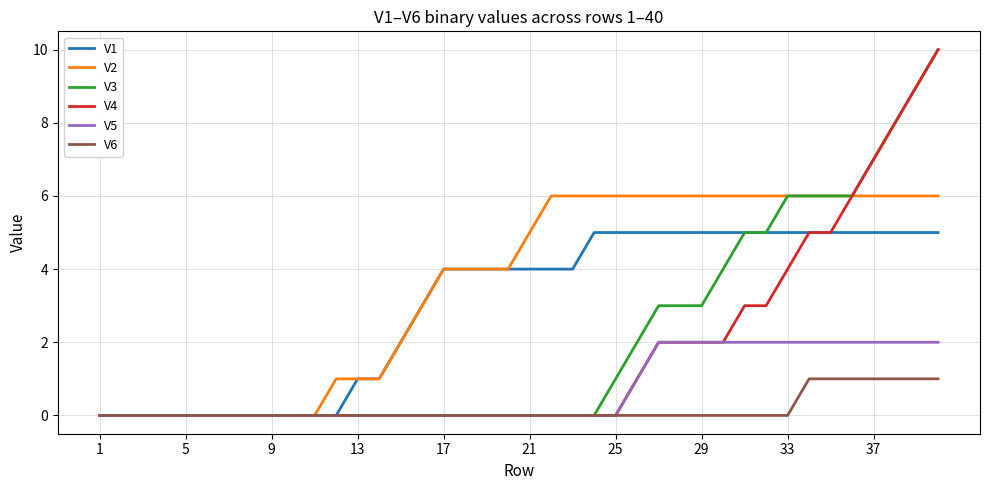

Which series has the largest total across all categories?

V2